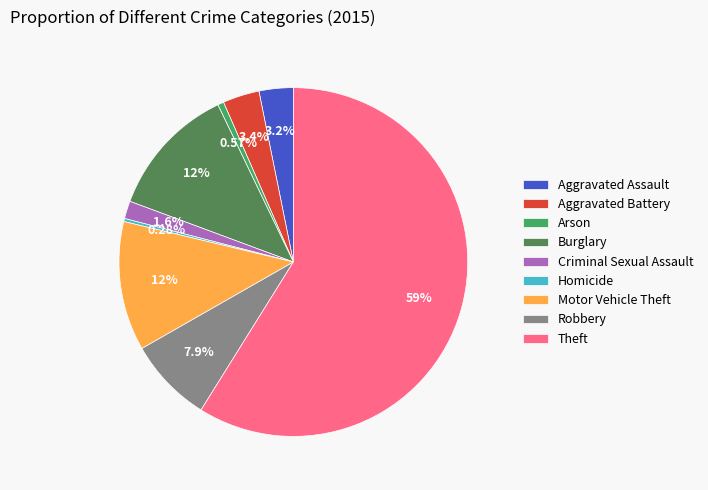

To the nearest percent, what percentage of the pie is Criminal Sexual Assault?

2%